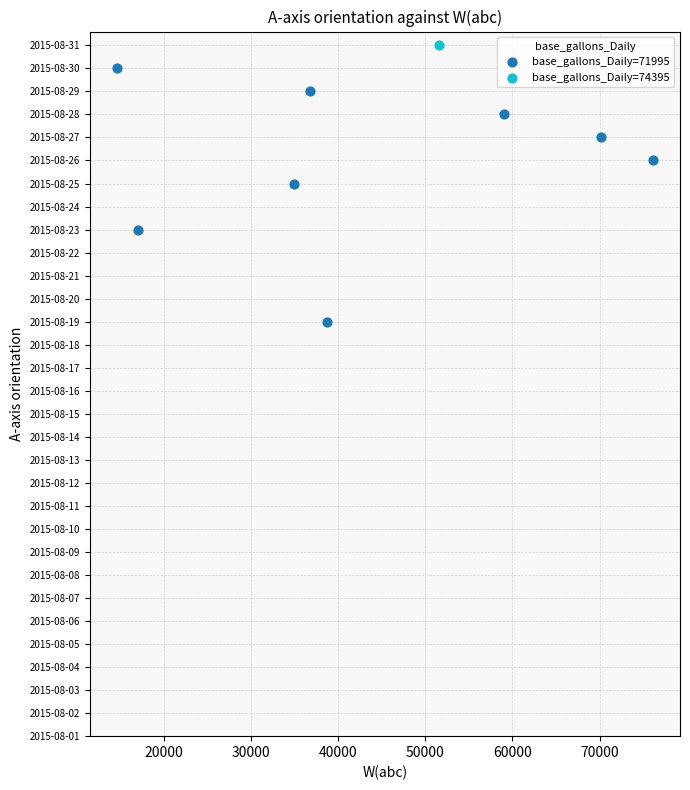

What are all the series names shown in the legend?

base_gallons_Daily=71995, base_gallons_Daily=74395